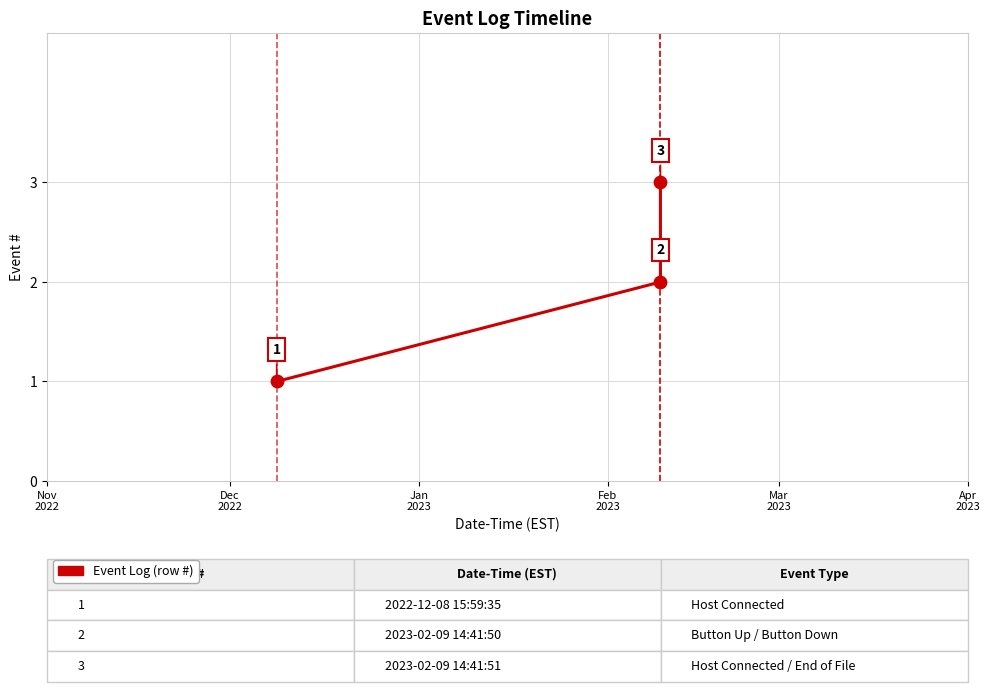

What is the maximum value shown in the chart?

3